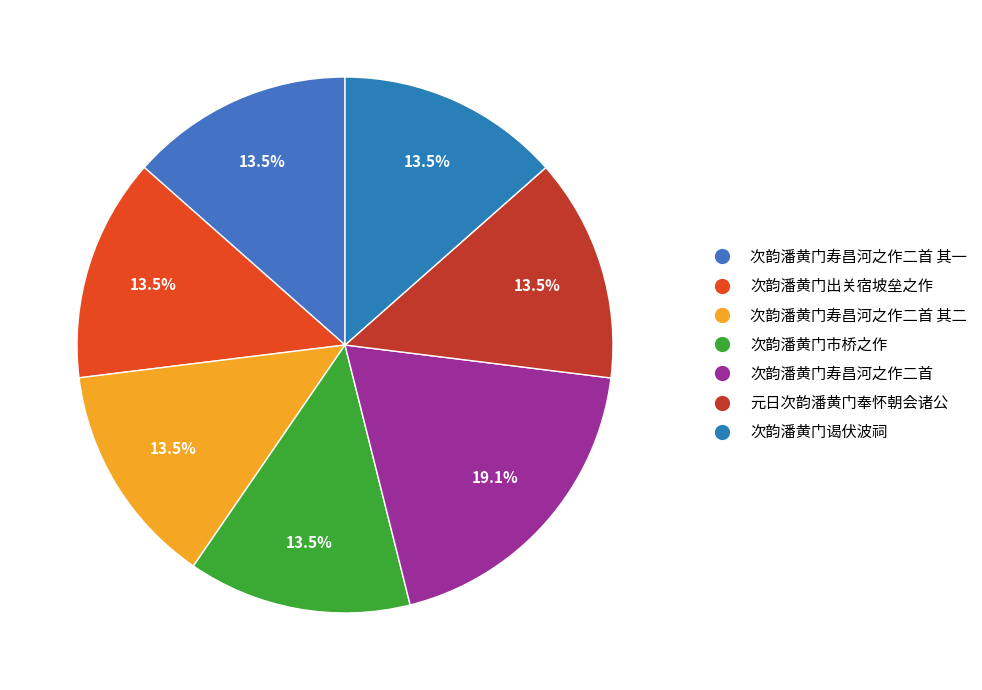

How many segments does this pie chart have?

7